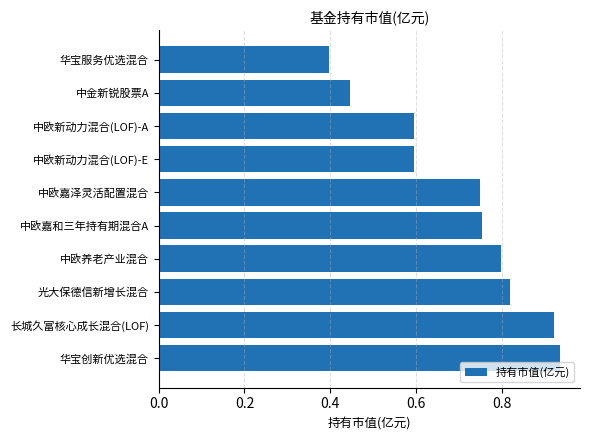

At which category does the chart reach its minimum across all series?

华宝服务优选混合